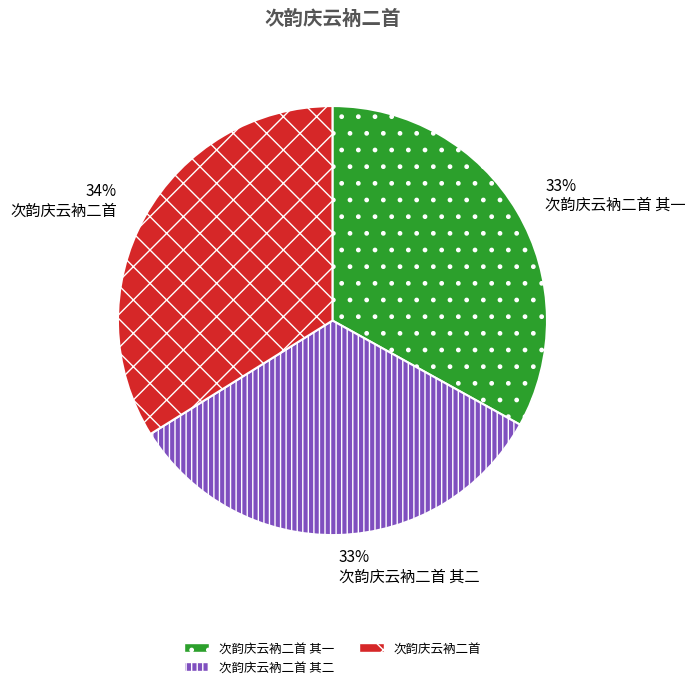

What is the largest slice in the pie chart?

次韵庆云衲二首